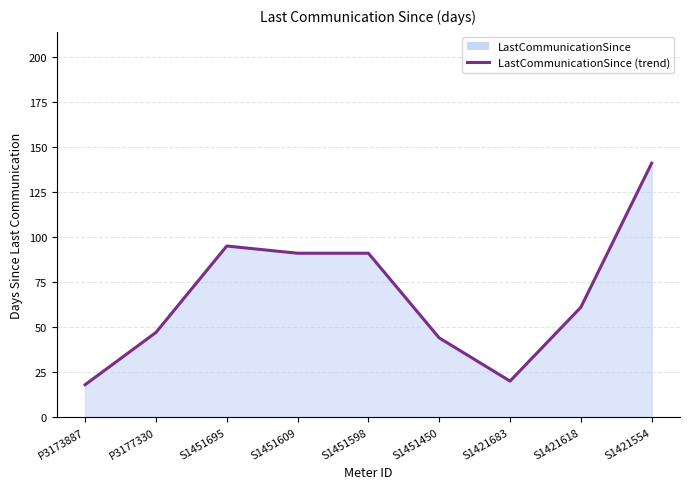

Rank the categories by value from lowest to highest.

P3173887, S1421683, S1451450, P3177330, S1421618, S1451609, S1451598, S1451695, S1421554